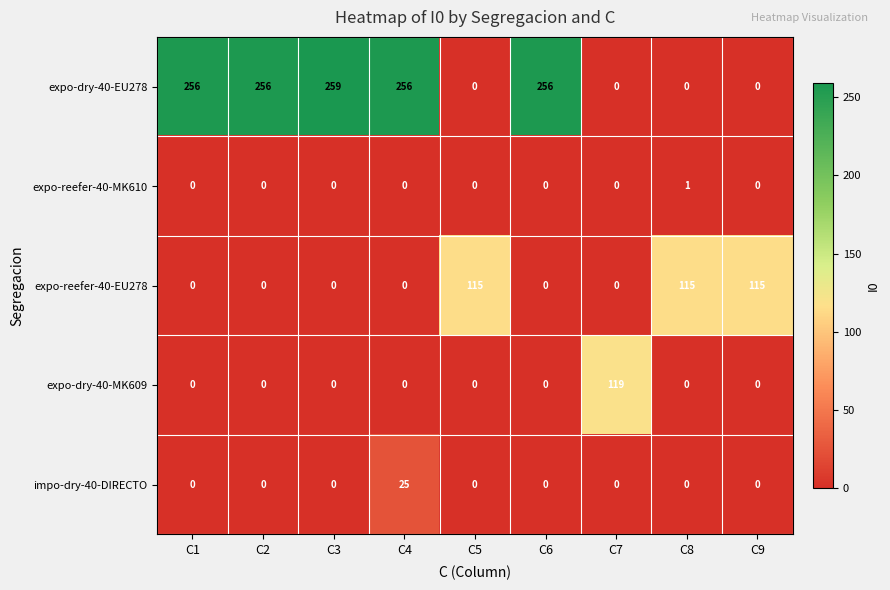

At how many categories does at least one series exceed 232?

5